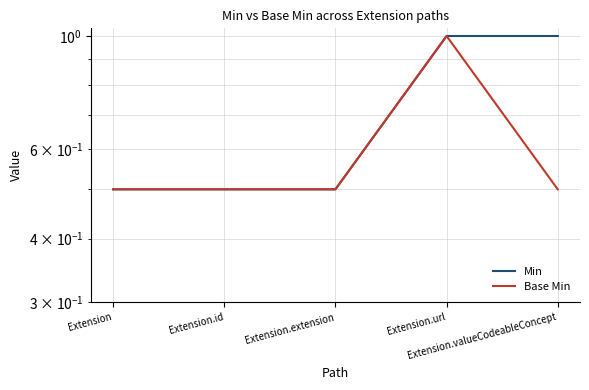

Reading right to left, what are all the values shown in this chart?

Min: 1.0	1.0	0.5	0.5	0.5
Base Min: 0.5	1.0	0.5	0.5	0.5